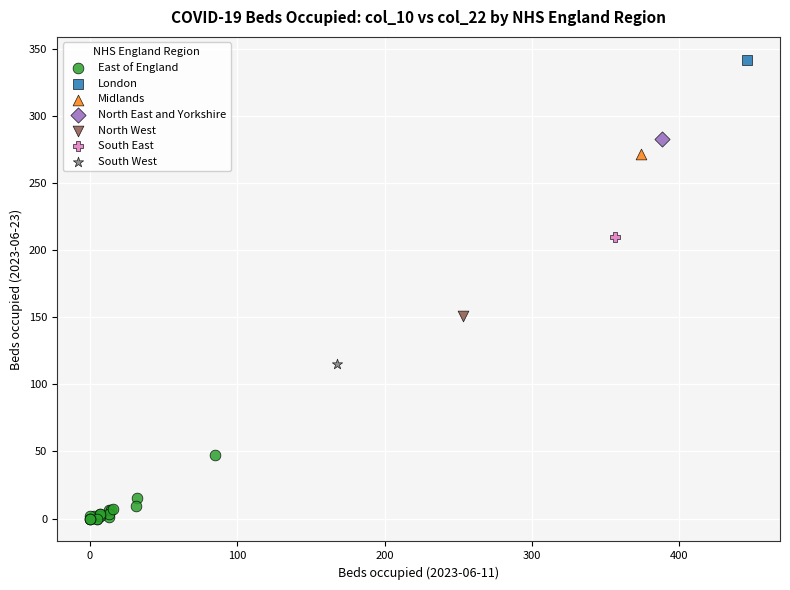

What are all the series names shown in the legend?

East of England, London, Midlands, North East and Yorkshire, North West, South East, South West